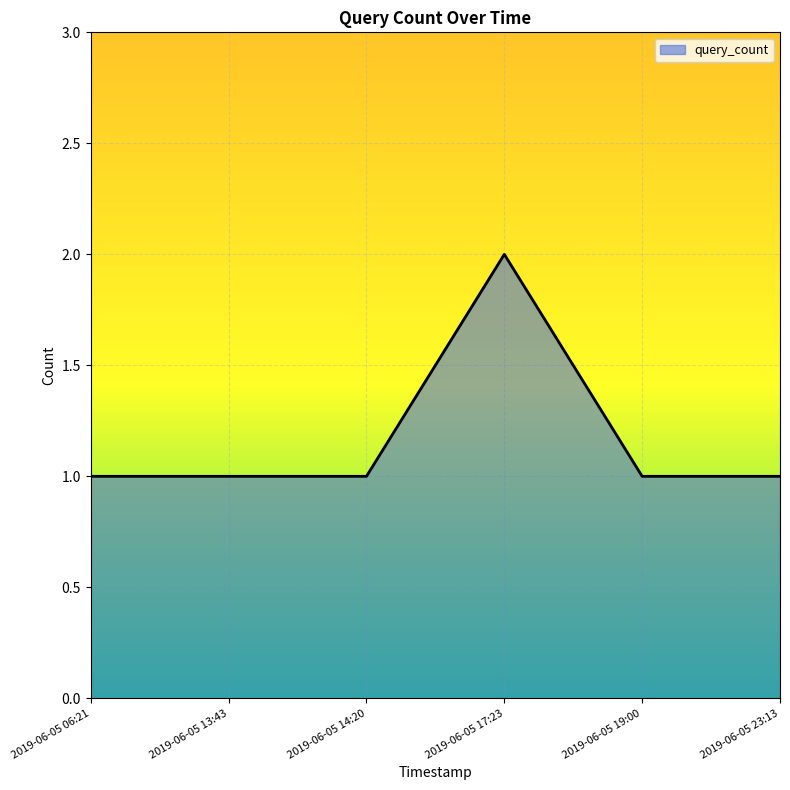

The chart shows a value of 2 at 2019-06-05 14:20. True or false?

False